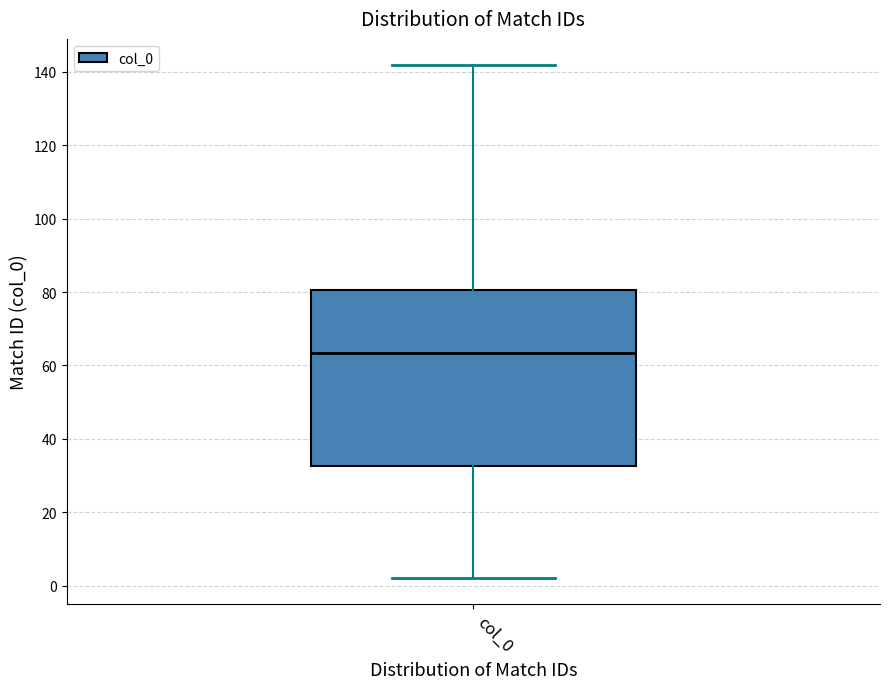

Transcribe this box plot: give where the median line is, the range the box spans, and where the two whiskers end, as read against the y-axis. The values are not printed on the chart, so give them approximately, as read against the axis.

median 64, box 32 to 80, whiskers 2 to 142